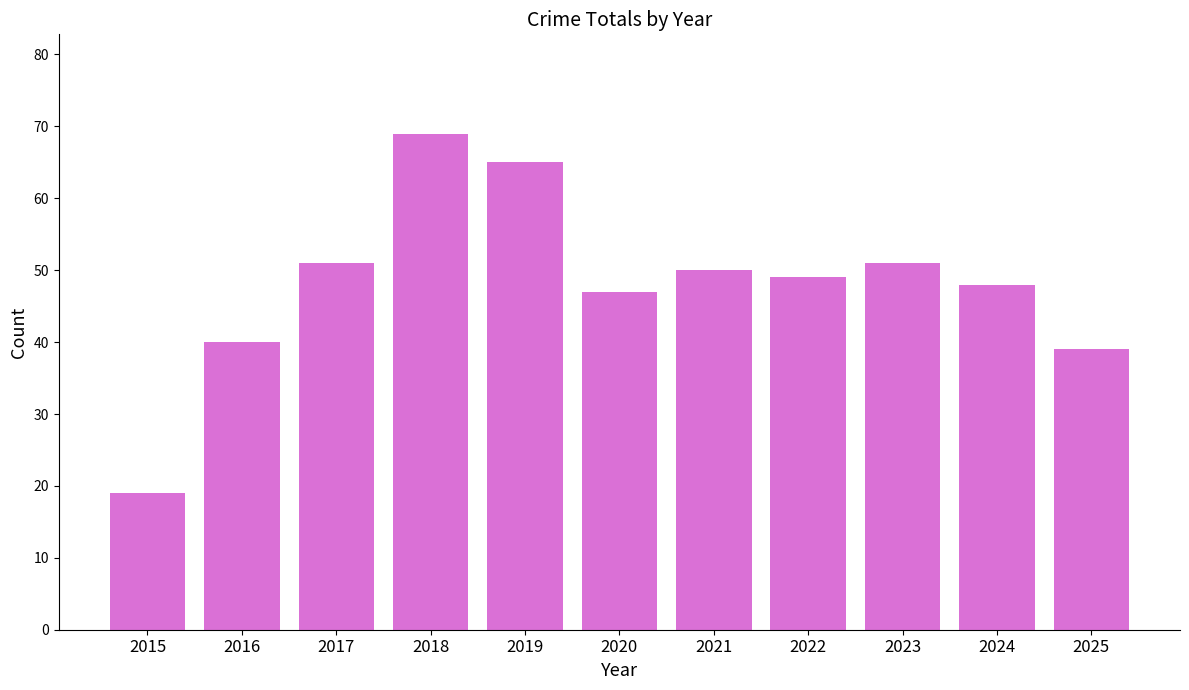

How many distinct data groups are displayed?

1